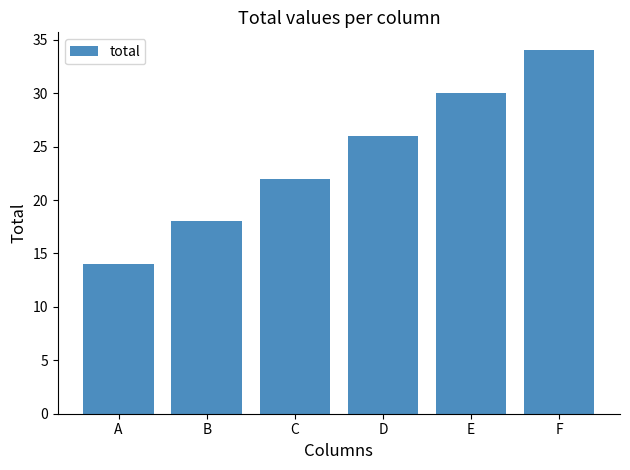

Reading right to left, list all the values displayed in this chart.

F=34	E=30	D=26	C=22	B=18	A=14